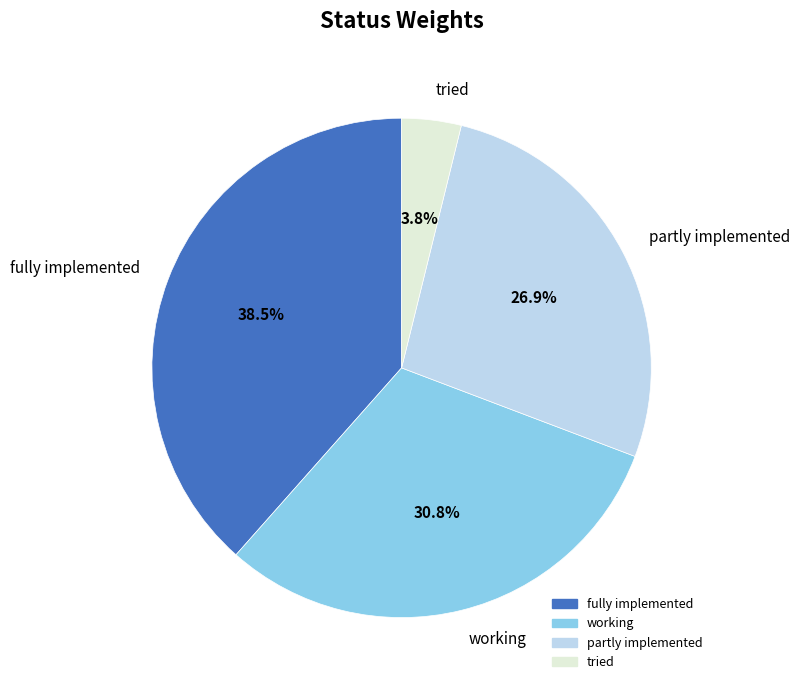

Rank the categories by value from highest to lowest.

fully implemented, working, partly implemented, tried